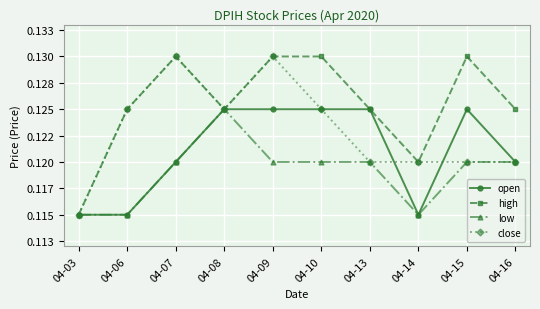

Reading right to left, transcribe all the data shown in this chart.

open: 04-16=0.1	04-15=0.1	04-14=0.1	04-13=0.1	04-10=0.1	04-09=0.1	04-08=0.1	04-07=0.1	04-06=0.1	04-03=0.1
high: 04-16=0.1	04-15=0.1	04-14=0.1	04-13=0.1	04-10=0.1	04-09=0.1	04-08=0.1	04-07=0.1	04-06=0.1	04-03=0.1
low: 04-16=0.1	04-15=0.1	04-14=0.1	04-13=0.1	04-10=0.1	04-09=0.1	04-08=0.1	04-07=0.1	04-06=0.1	04-03=0.1
close: 04-16=0.1	04-15=0.1	04-14=0.1	04-13=0.1	04-10=0.1	04-09=0.1	04-08=0.1	04-07=0.1	04-06=0.1	04-03=0.1